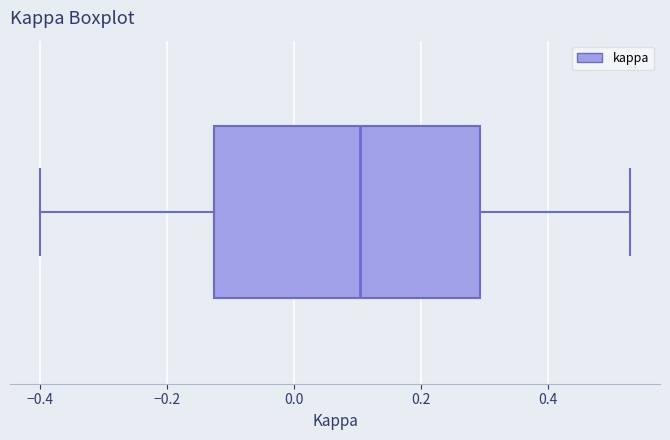

Transcribe this box plot: give where the median line is, the range the box spans, and where the two whiskers end, as read against the x-axis. The values are not printed on the chart, so give them approximately, as read against the axis.

median 0.10, box -0.12 to 0.30, whiskers -0.40 to 0.54